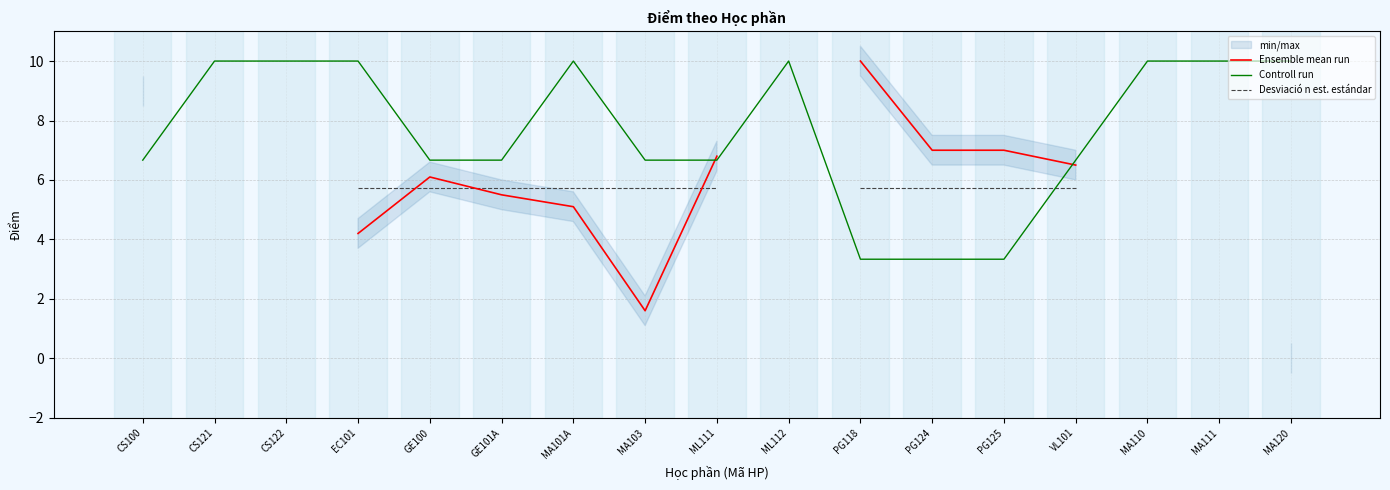

Rank the categories by Controll run value from highest to lowest.

CS121, CS122, EC101, MA101A, ML112, MA110, MA111, MA120, CS100, GE100, GE101A, MA103, ML111, VL101, PG118, PG124, PG125